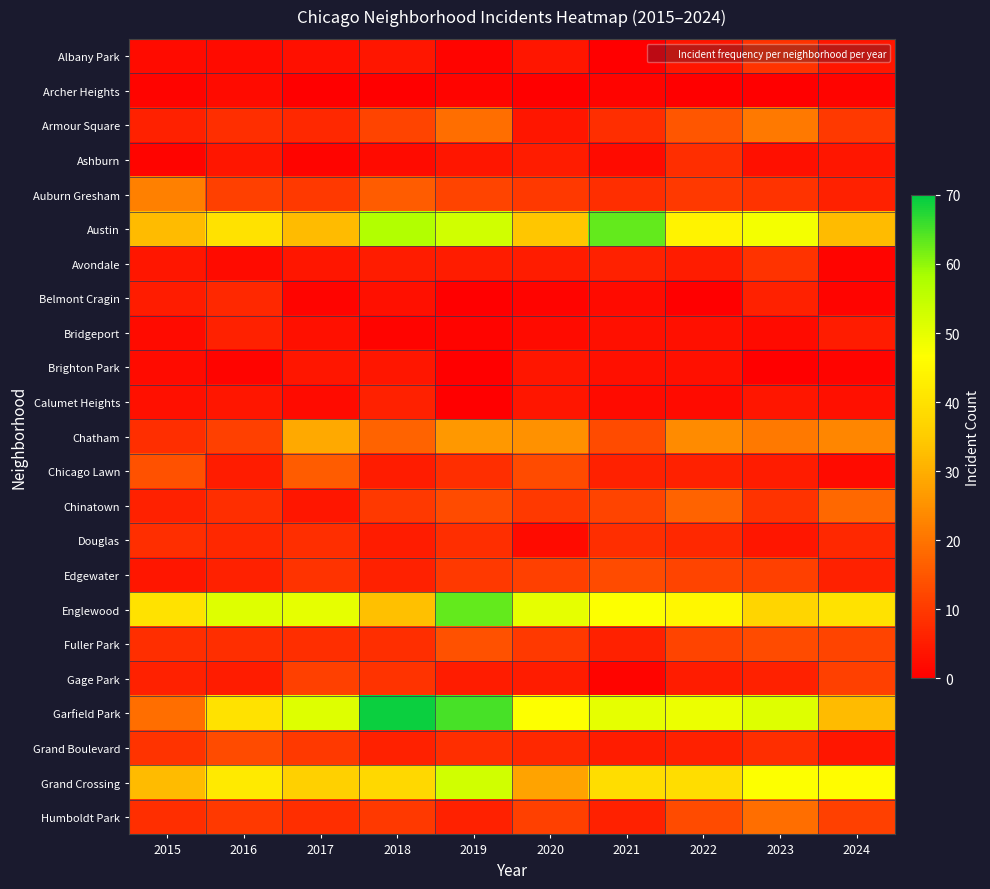

Reading left to right, extract all data points from this chart.

Albany Park: 2015=2	2016=2	2017=3	2018=4	2019=1	2020=4	2021=0	2022=4	2023=9	2024=4
Archer Heights: 2015=1	2016=2	2017=0	2018=0	2019=1	2020=0	2021=1	2022=0	2023=0	2024=1
Armour Square: 2015=6	2016=8	2017=7	2018=12	2019=19	2020=4	2021=8	2022=15	2023=21	2024=10
Ashburn: 2015=1	2016=4	2017=1	2018=2	2019=4	2020=5	2021=2	2022=8	2023=3	2024=4
Auburn Gresham: 2015=22	2016=11	2017=10	2018=16	2019=12	2020=10	2021=8	2022=10	2023=9	2024=6
Austin: 2015=32	2016=40	2017=32	2018=57	2019=53	2020=34	2021=63	2022=44	2023=48	2024=32
Avondale: 2015=4	2016=2	2017=4	2018=5	2019=5	2020=5	2021=6	2022=5	2023=9	2024=1
Belmont Cragin: 2015=5	2016=7	2017=1	2018=3	2019=0	2020=1	2021=2	2022=0	2023=6	2024=1
Bridgeport: 2015=2	2016=6	2017=3	2018=1	2019=1	2020=2	2021=3	2022=3	2023=2	2024=5
Brighton Park: 2015=2	2016=1	2017=4	2018=4	2019=0	2020=4	2021=3	2022=3	2023=0	2024=1
Calumet Heights: 2015=3	2016=4	2017=2	2018=6	2019=0	2020=4	2021=2	2022=2	2023=4	2024=3
Chatham: 2015=8	2016=11	2017=29	2018=17	2019=26	2020=25	2021=13	2022=24	2023=21	2024=23
Chicago Lawn: 2015=14	2016=5	2017=16	2018=5	2019=8	2020=13	2021=6	2022=6	2023=5	2024=2
Chinatown: 2015=6	2016=8	2017=4	2018=10	2019=13	2020=10	2021=12	2022=17	2023=9	2024=18
Douglas: 2015=8	2016=7	2017=8	2018=5	2019=8	2020=2	2021=8	2022=7	2023=4	2024=7
Edgewater: 2015=4	2016=6	2017=9	2018=6	2019=10	2020=11	2021=13	2022=12	2023=11	2024=6
Englewood: 2015=40	2016=51	2017=50	2018=33	2019=63	2020=50	2021=47	2022=45	2023=37	2024=40
Fuller Park: 2015=8	2016=8	2017=8	2018=8	2019=14	2020=10	2021=6	2022=12	2023=13	2024=12
Gage Park: 2015=6	2016=5	2017=11	2018=9	2019=5	2020=5	2021=1	2022=5	2023=6	2024=11
Garfield Park: 2015=19	2016=40	2017=51	2018=69	2019=65	2020=47	2021=50	2022=49	2023=51	2024=32
Grand Boulevard: 2015=9	2016=13	2017=10	2018=6	2019=8	2020=7	2021=5	2022=6	2023=8	2024=4
Grand Crossing: 2015=32	2016=42	2017=36	2018=38	2019=53	2020=28	2021=39	2022=39	2023=47	2024=46
Humboldt Park: 2015=8	2016=10	2017=8	2018=10	2019=6	2020=11	2021=6	2022=13	2023=19	2024=11